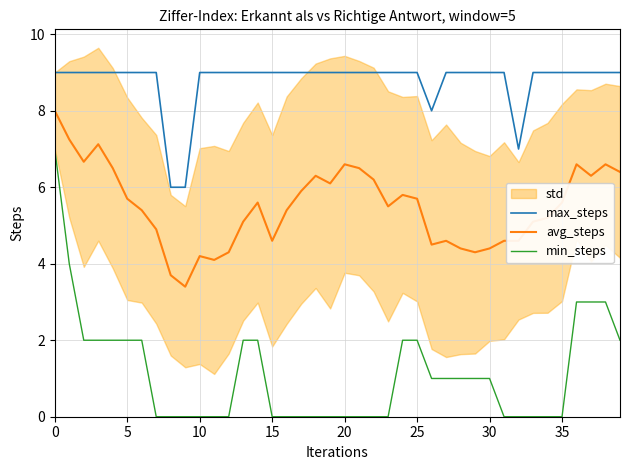

What is the average value of the min_steps series?

1.1